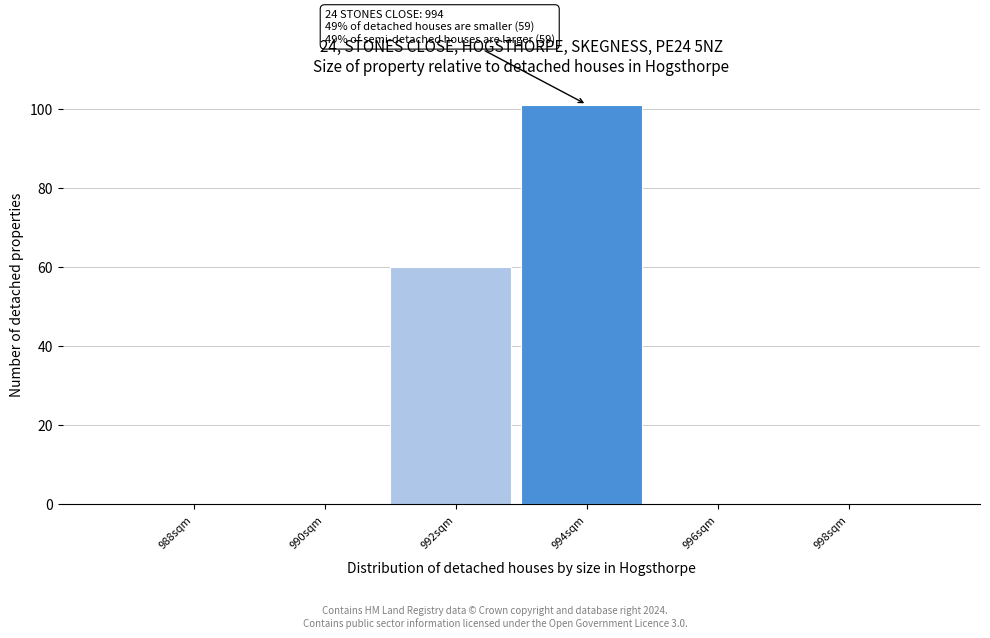

Reading right to left, list all the values displayed in this chart.

998sqm=0	996sqm=0	994sqm=101	992sqm=60	990sqm=0	988sqm=0